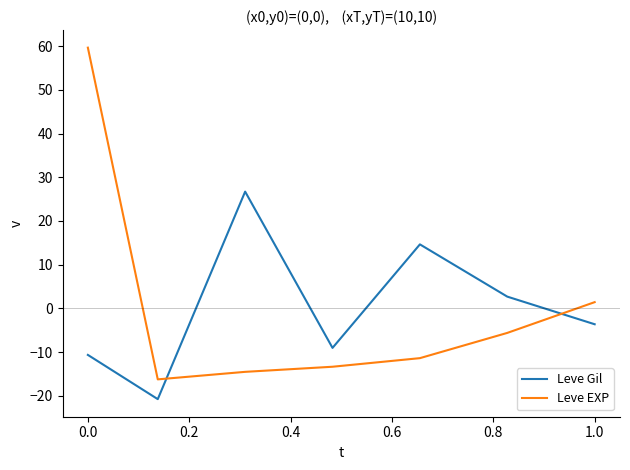

Does the chart have visible grid lines?

No